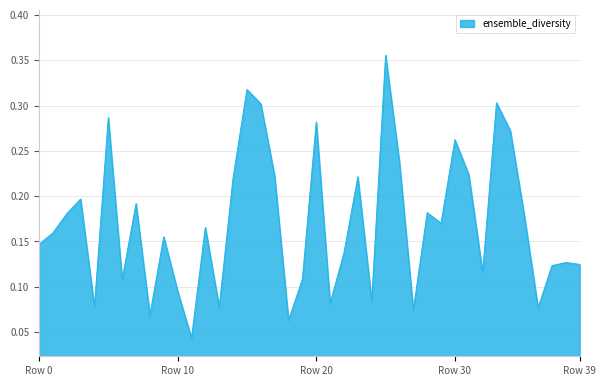

What is the label of the 36th point from the left?

35